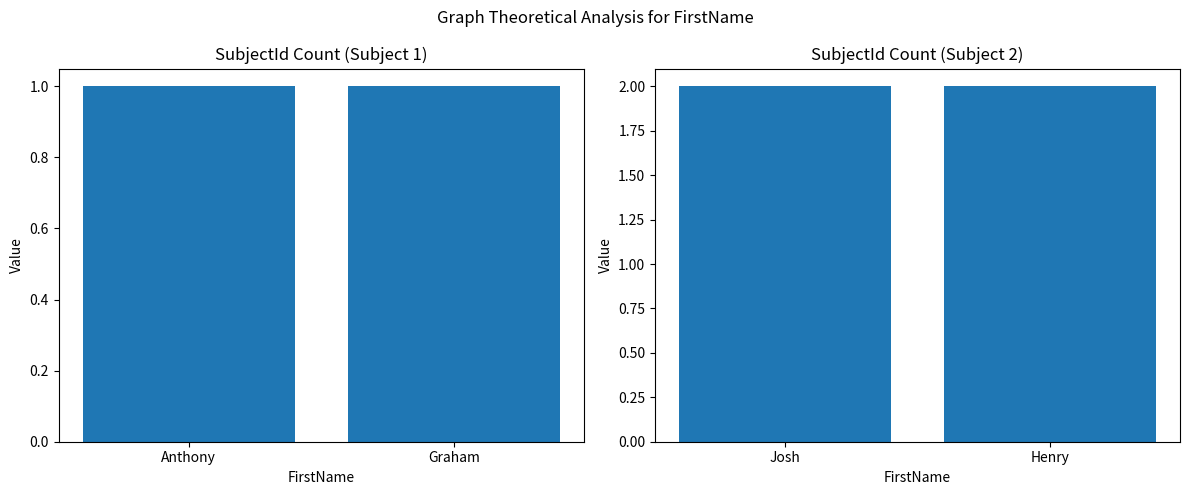

List the series in order of their overall mean, highest first.

SubjectId=2, SubjectId=1